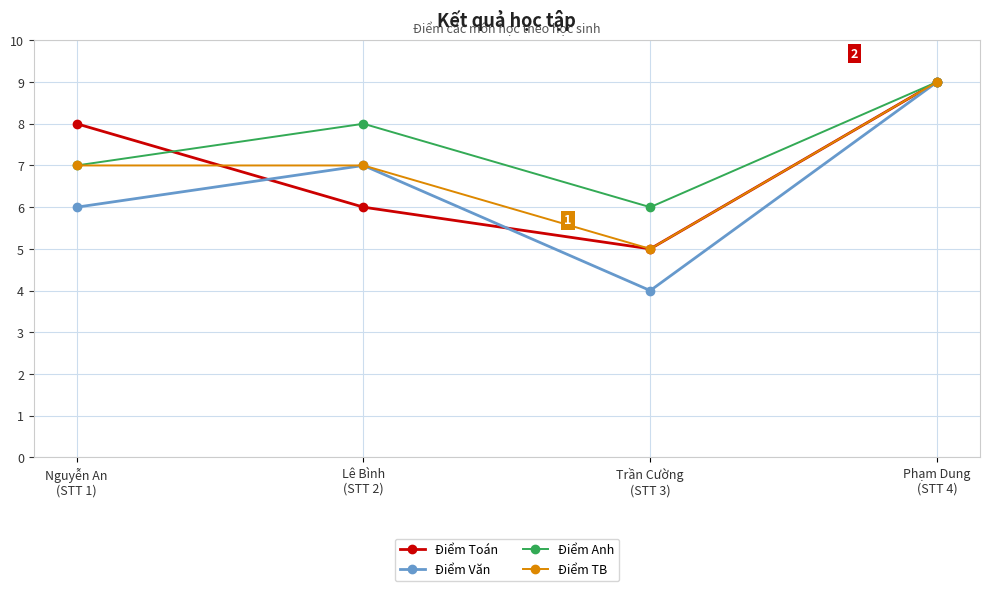

What is the minimum value shown in the chart?

4